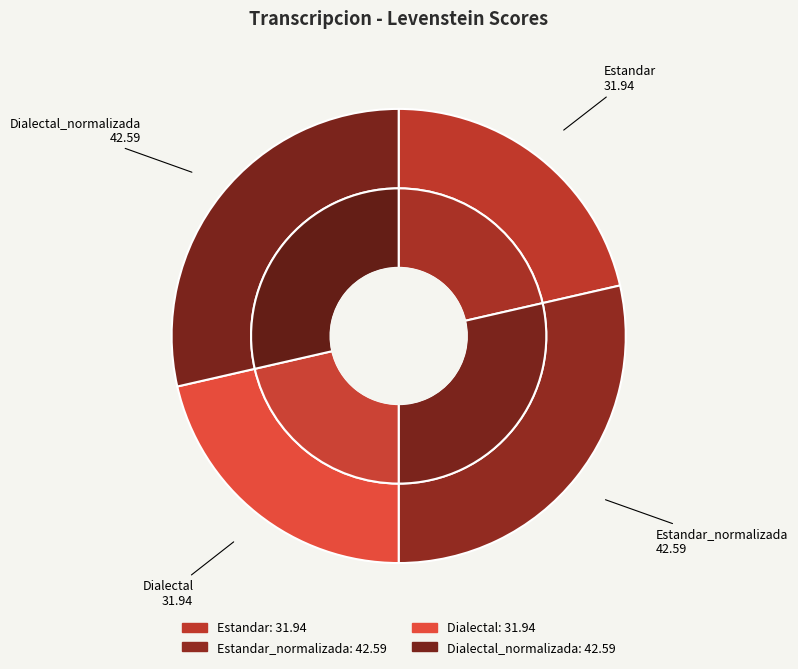

Between Dialectal and Dialectal_normalizada, which is larger?

Dialectal_normalizada